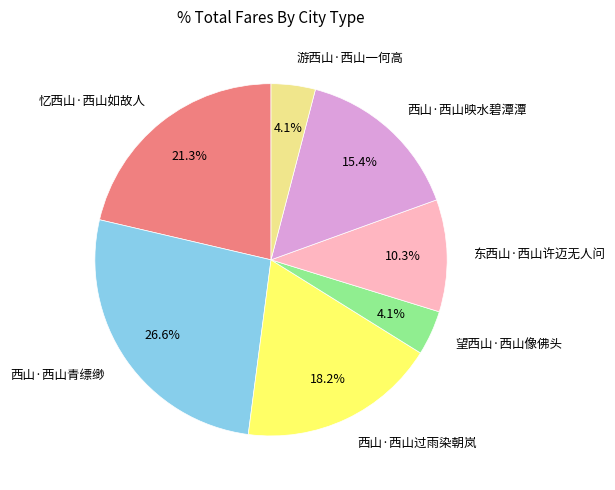

How much of the chart is everything except 望西山·西山像佛头?

95.9%